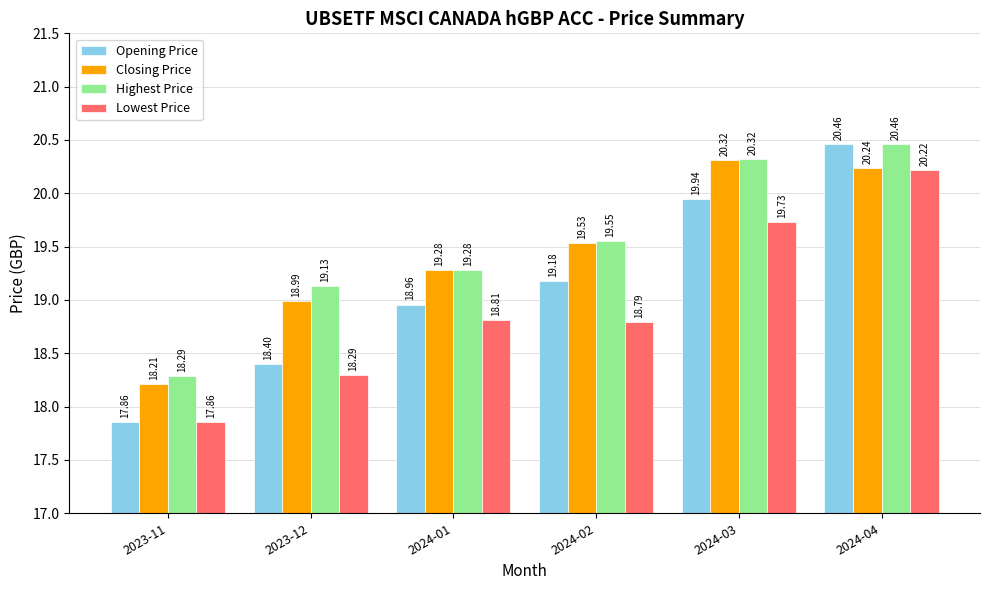

Read the Closing Price value at 2024-03.

20.3